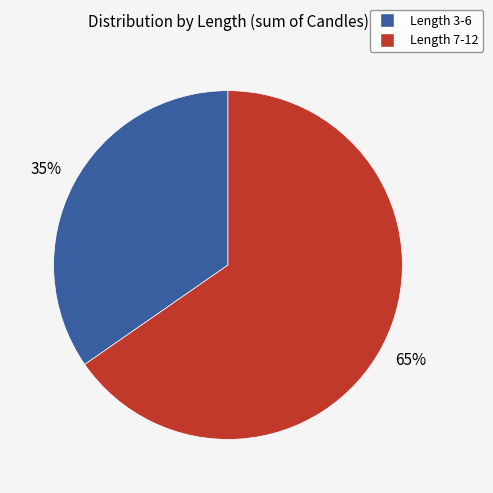

Is there a majority slice in this chart?

Yes